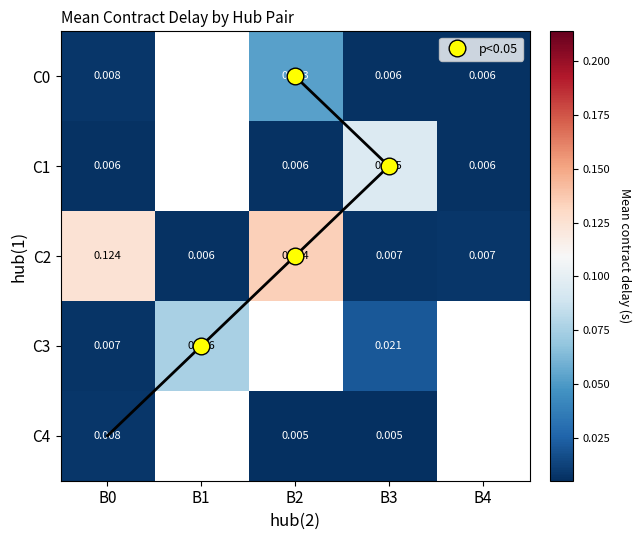

What is the greatest value displayed?

0.1